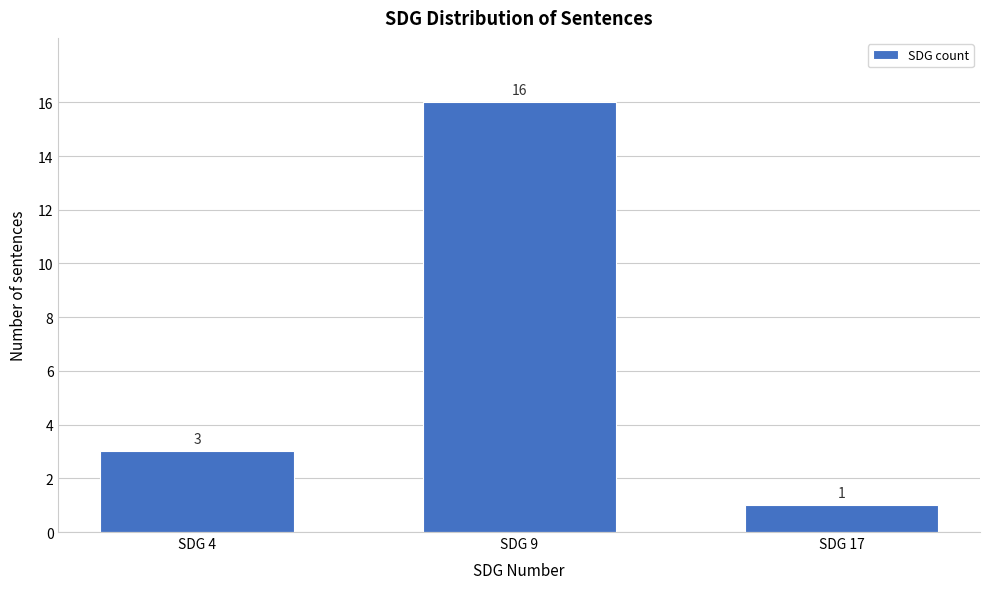

Reading left to right, extract all data points from this chart.

SDG 4=3	SDG 9=16	SDG 17=1